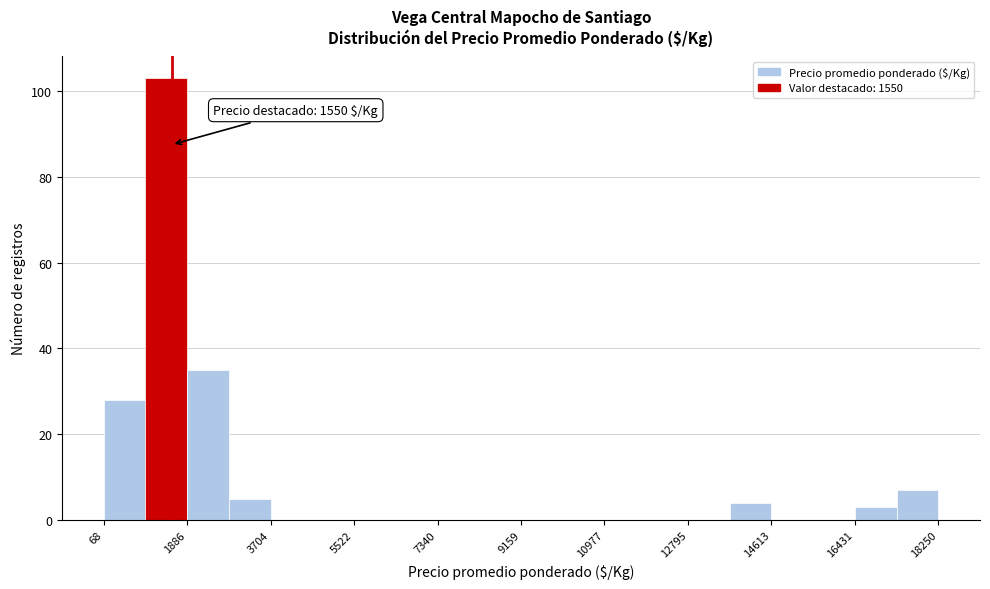

Which range on the x-axis has the tallest bar?

1000 to 1800